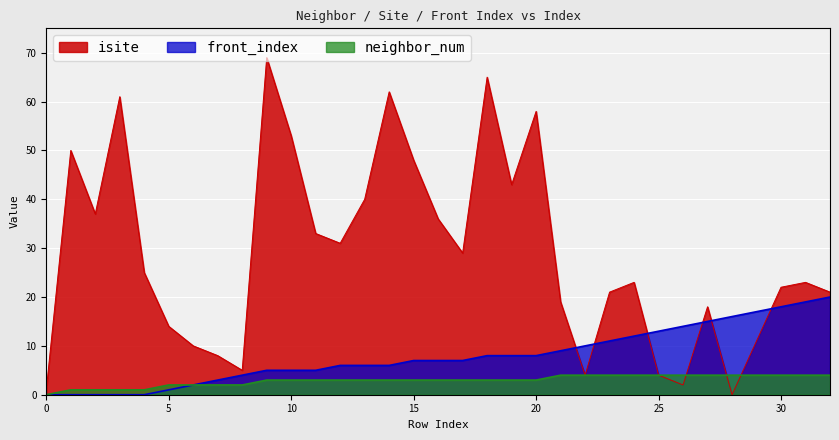

Reading left to right, what are all the values shown in this chart?

isite: 0=1	1=50	2=37	3=61	4=25	5=14	6=10	7=8	8=5	9=69	10=53	11=33	12=31	13=40	14=62	15=48	16=36	17=29	18=65	19=43	20=58	21=19	22=4	23=21	24=23	25=4	26=2	27=18	28=0	29=11	30=22	31=23	32=21
neighbor_num: 0=0	1=1	2=1	3=1	4=1	5=2	6=2	7=2	8=2	9=3	10=3	11=3	12=3	13=3	14=3	15=3	16=3	17=3	18=3	19=3	20=3	21=4	22=4	23=4	24=4	25=4	26=4	27=4	28=4	29=4	30=4	31=4	32=4
front_index: 0=0	1=0	2=0	3=0	4=0	5=1	6=2	7=3	8=4	9=5	10=5	11=5	12=6	13=6	14=6	15=7	16=7	17=7	18=8	19=8	20=8	21=9	22=10	23=11	24=12	25=13	26=14	27=15	28=16	29=17	30=18	31=19	32=20